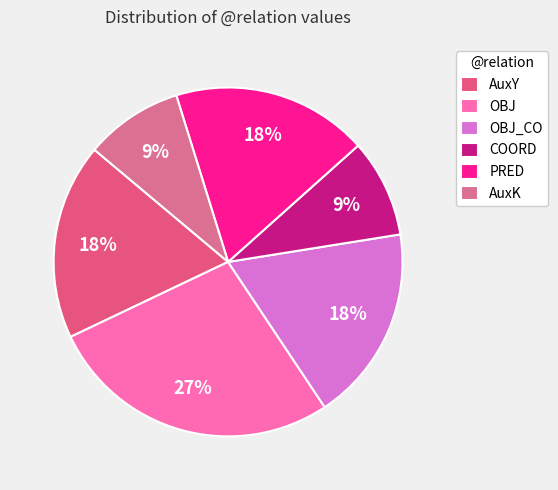

How many slices are in this pie chart?

6